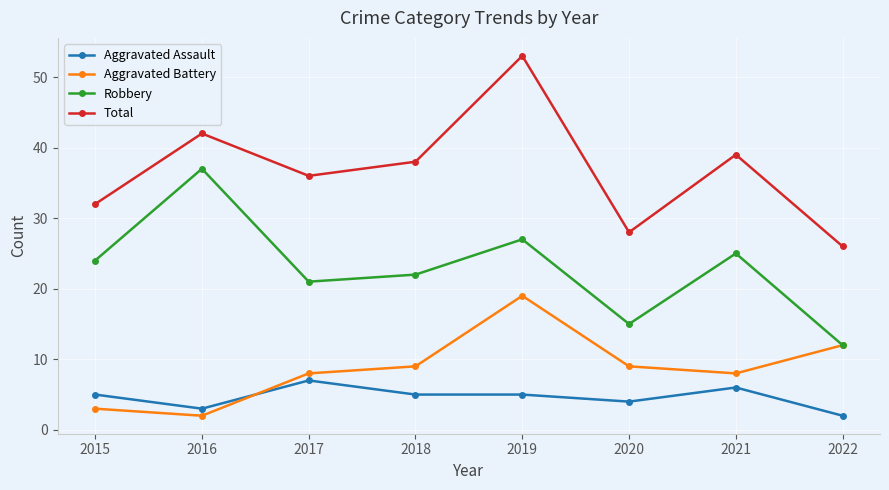

The value of Total at 2015 is 13. True or false?

False